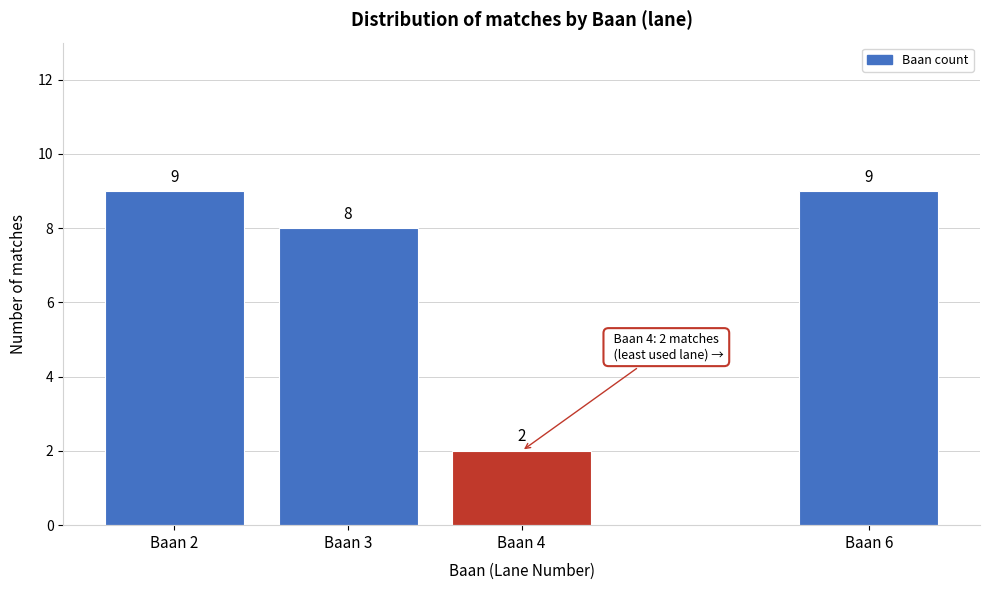

Reading left to right, transcribe all the data shown in this chart.

9	8	2	9